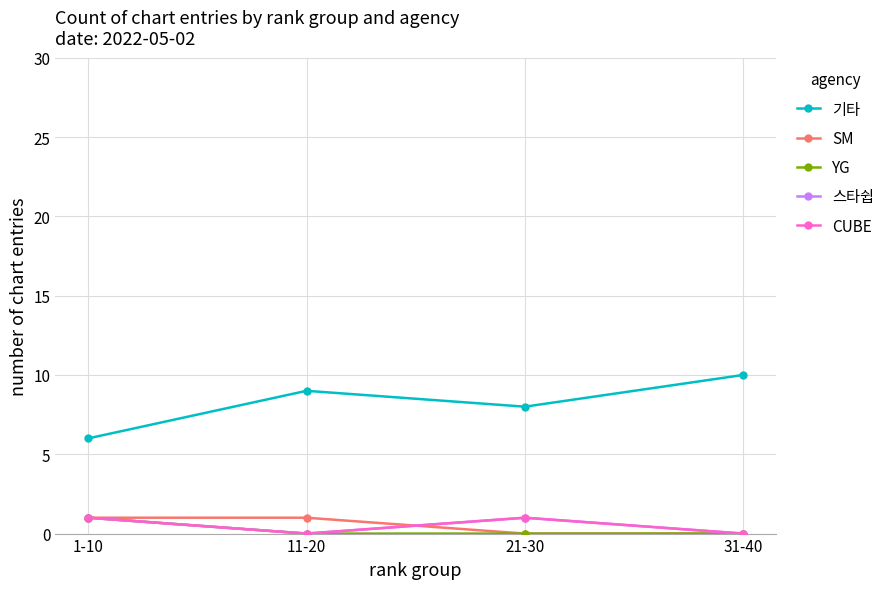

What is the value of the SM point at the 1st from the left?

1